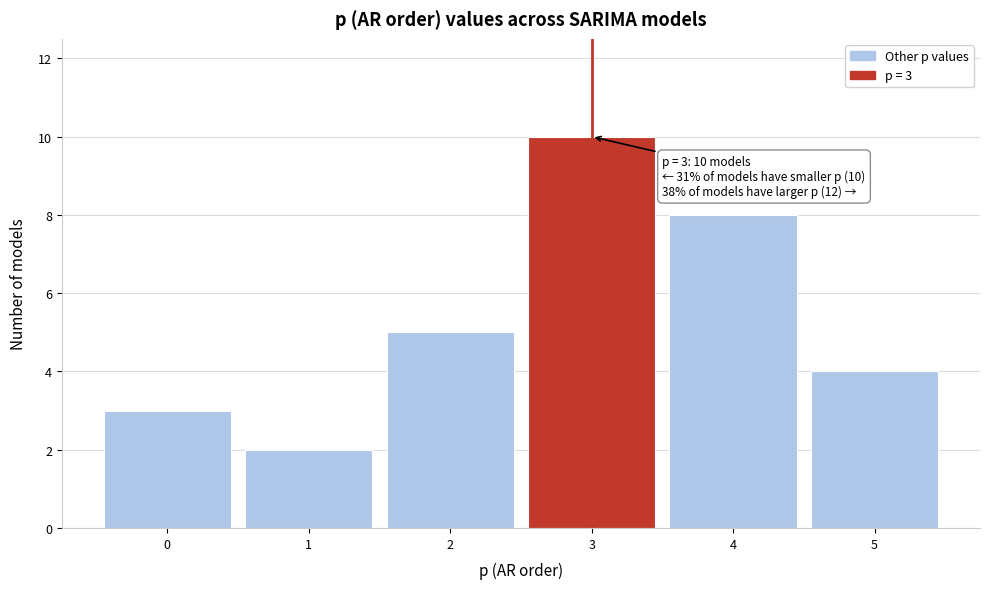

Reading left to right, extract all data points from this chart.

3	2	5	10	8	4